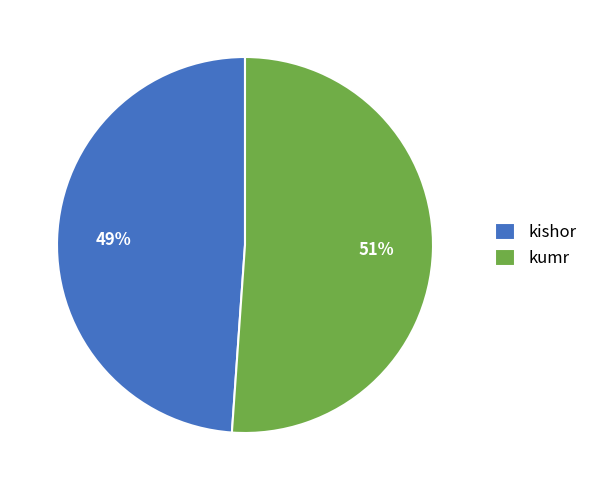

The kishor slice represents 49% of the pie. True or false?

True